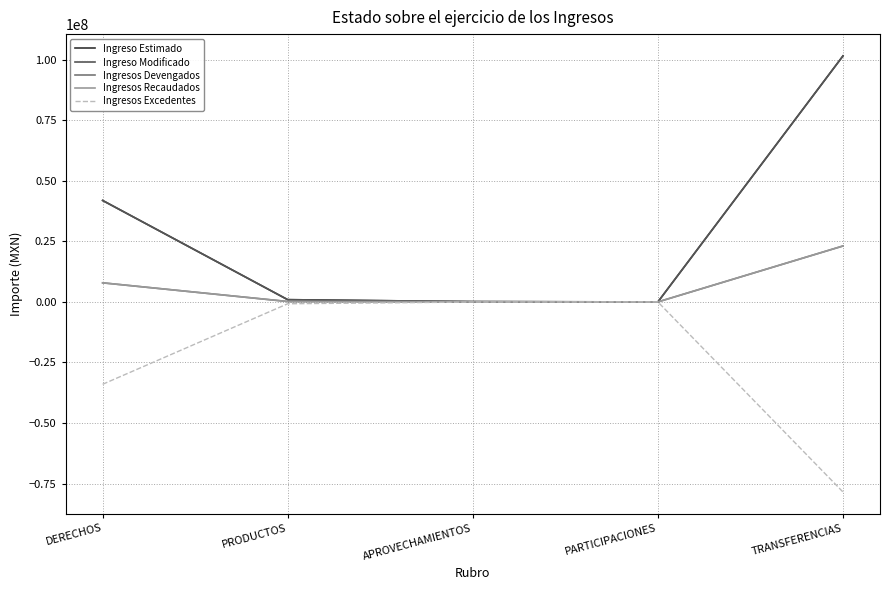

Does the chart display data point markers on the line(s)?

No